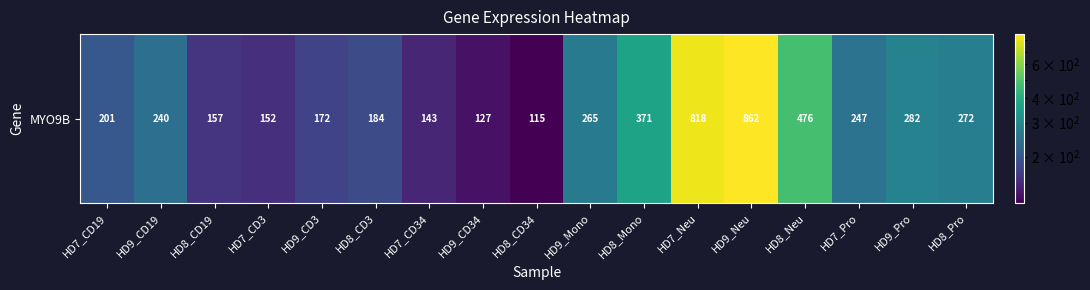

What is the approximate value at HD7_Pro?

246.9